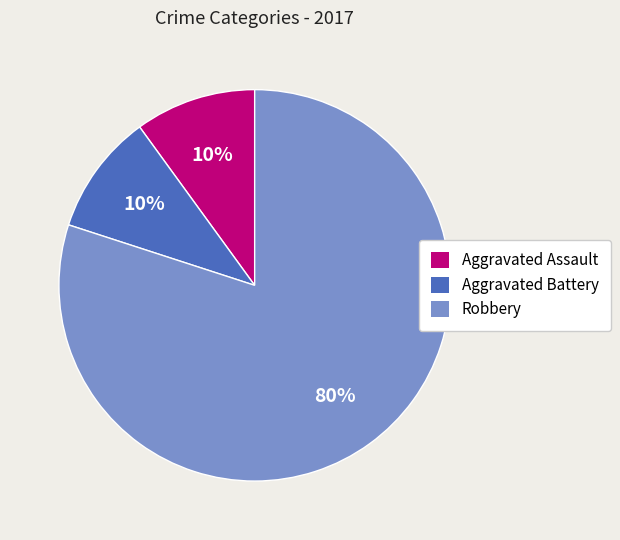

To the nearest percent, what is the difference between the largest and smallest slice percentages?

70%